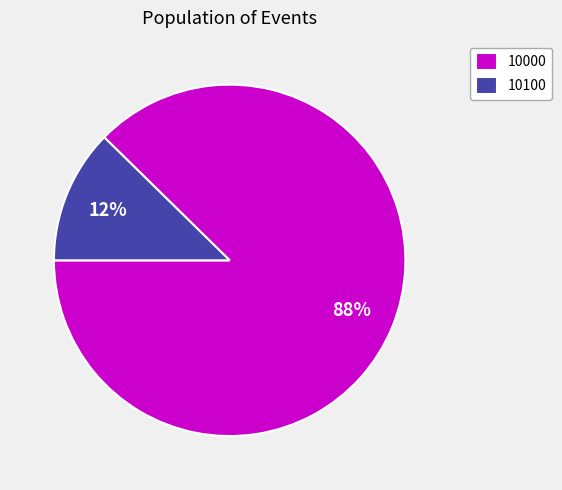

Rank the categories by value from highest to lowest.

10000, 10100